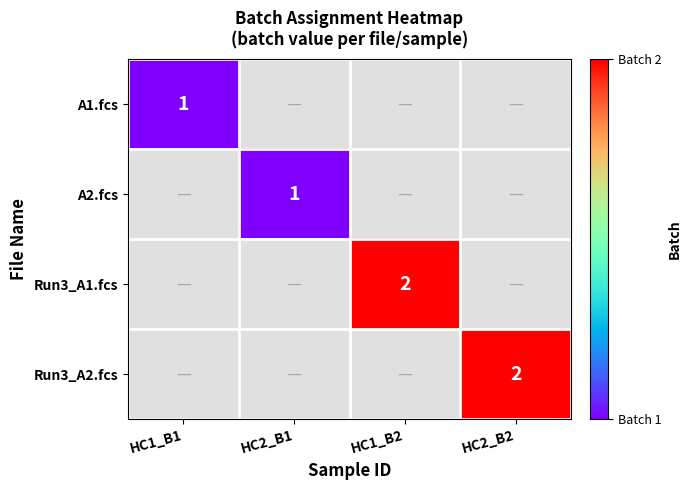

Is it true that A2.fcs equals 1 at HC2_B1?

True